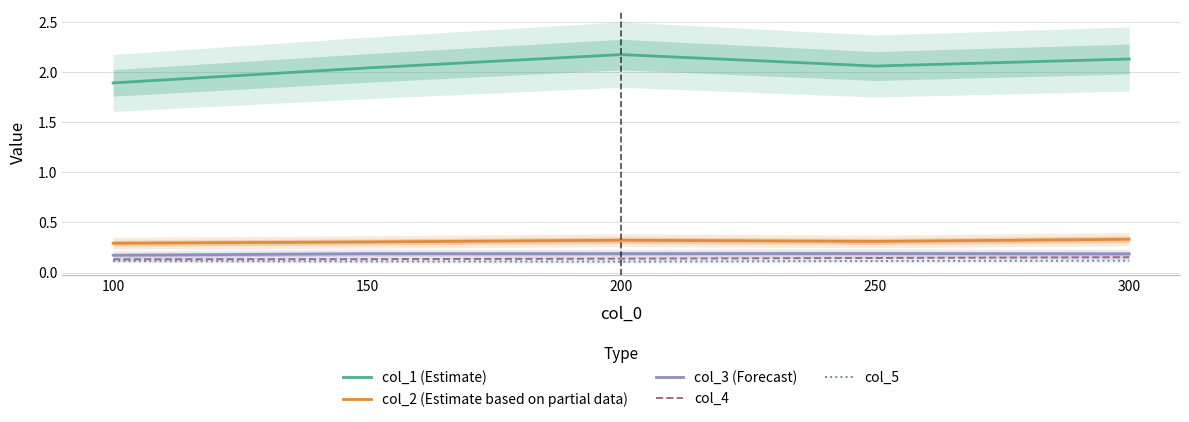

At which category is the sum across all series the highest?

200